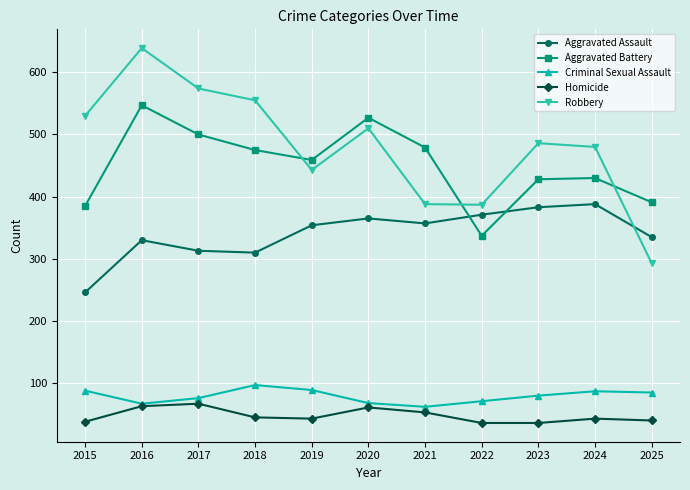

Read the Aggravated Assault value at 2022.

371